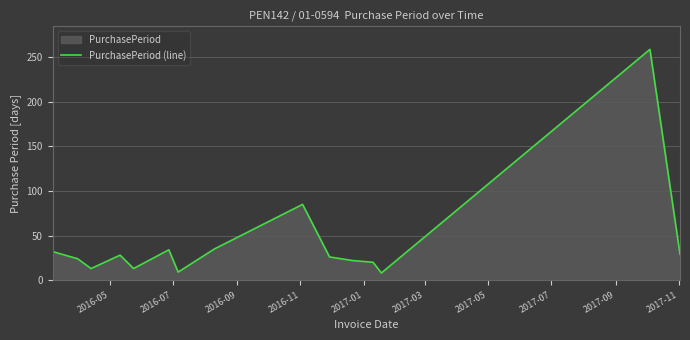

What is the sum of all values?

637